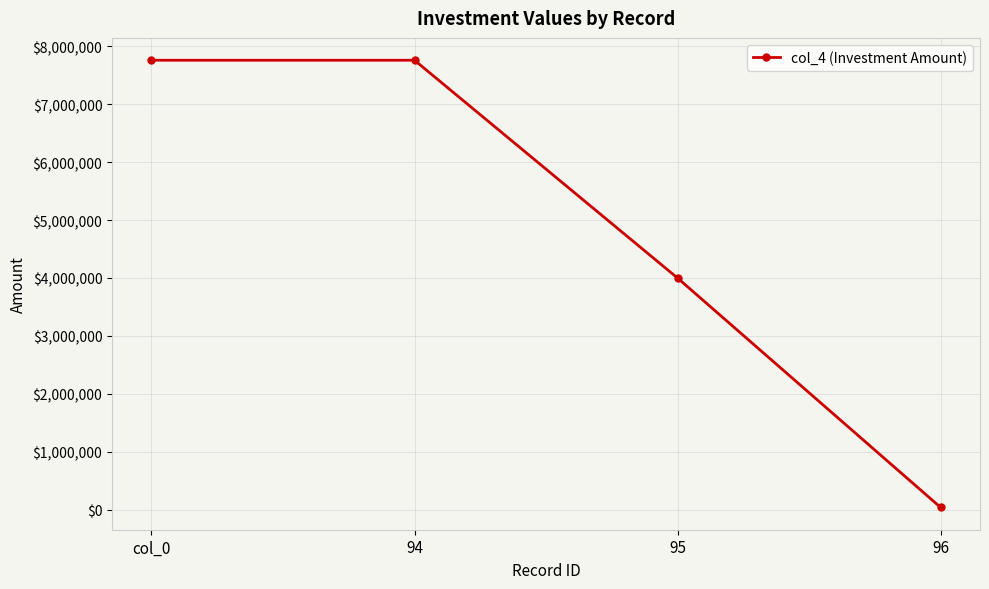

What is the label of the 1st point from the right?

96